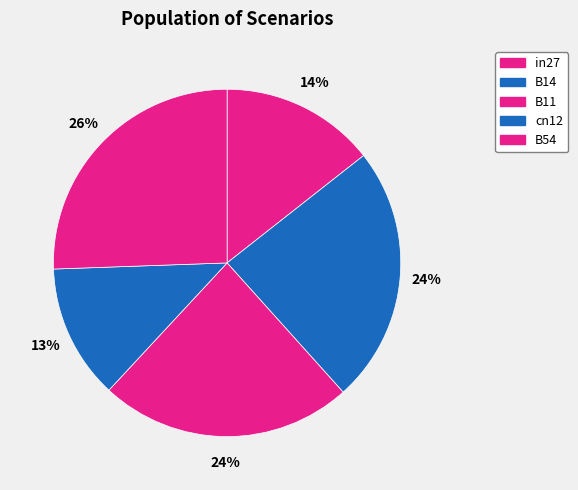

The B11 slice represents 33% of the pie. True or false?

False